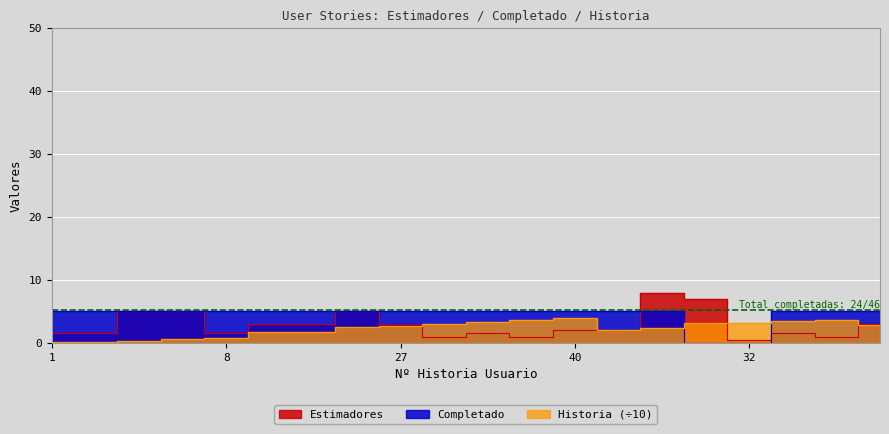

Which label corresponds to the smallest value in the chart?

31